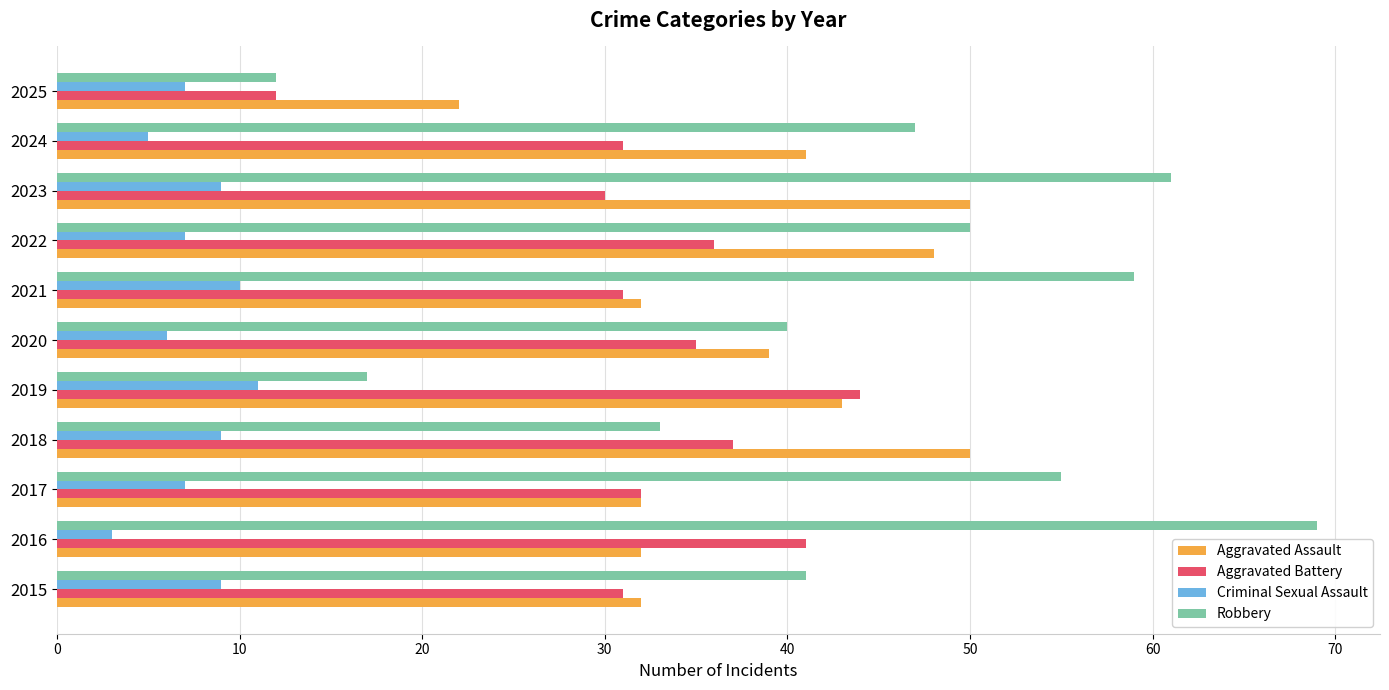

The Robbery series shows 16 at 2024. True or false?

False